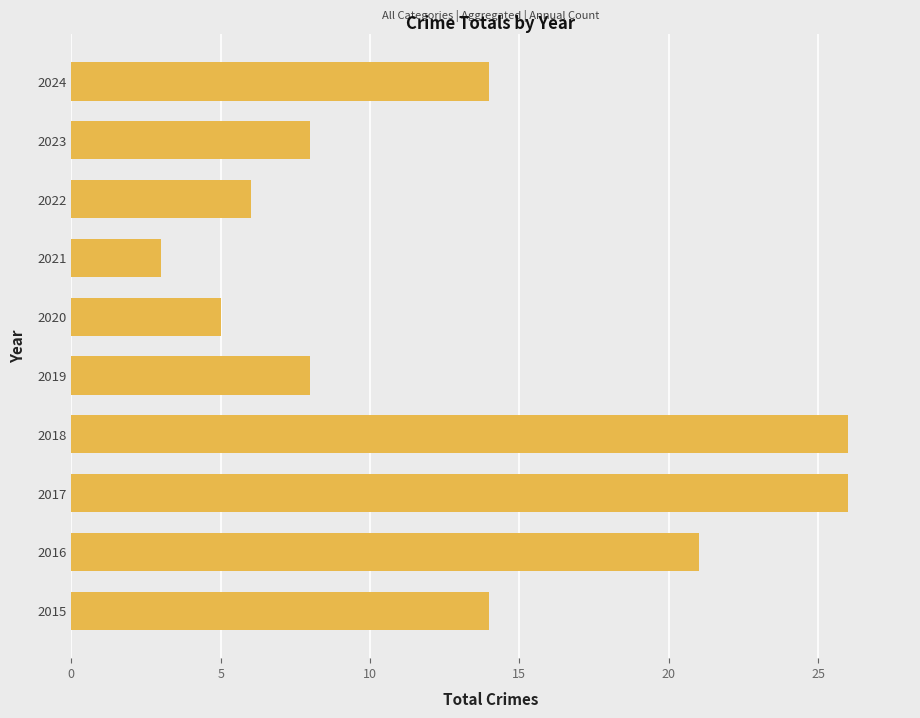

Are the bars horizontal?

Yes